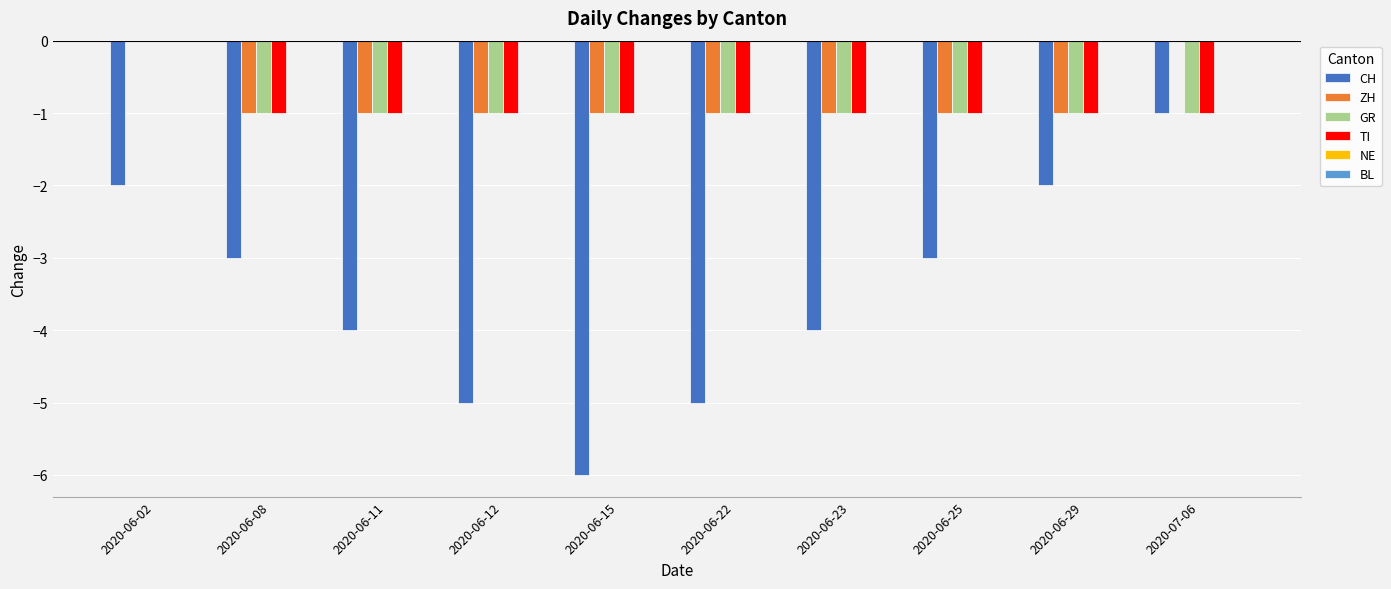

Which series changed the most between 2020-06-08 and 2020-06-12?

CH